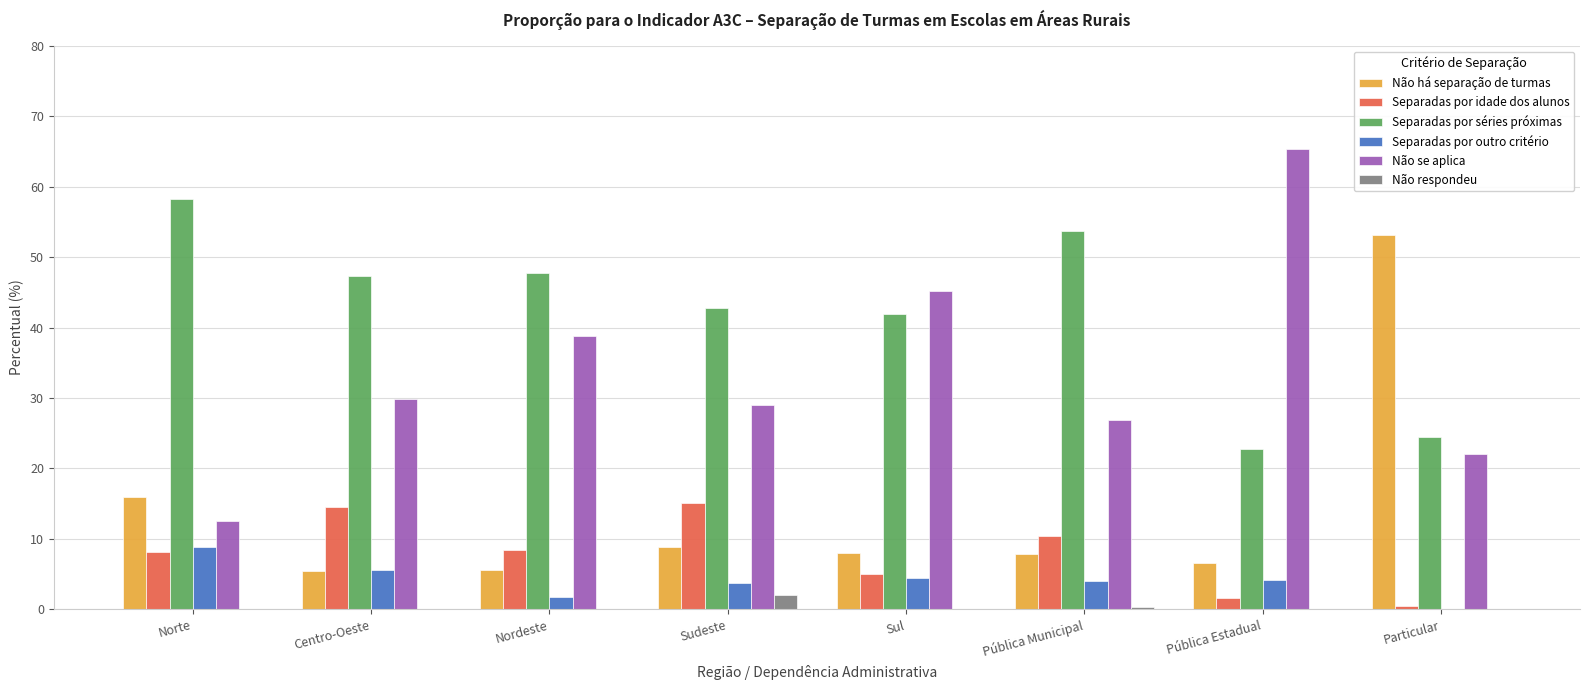

Which series has the largest total across all categories?

Separadas por séries próximas